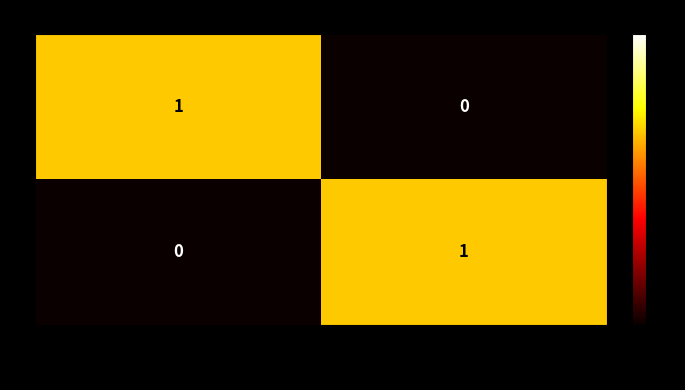

Rank the series at Situation Sans Emploi from highest to lowest value.

01, 02